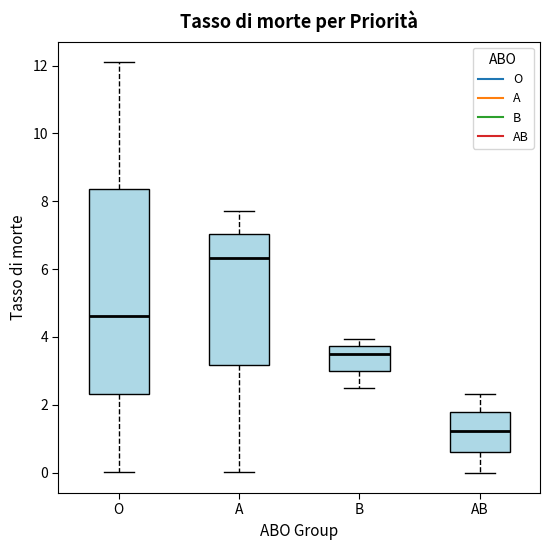

Which box is the tallest, from its lower edge to its upper edge?

O